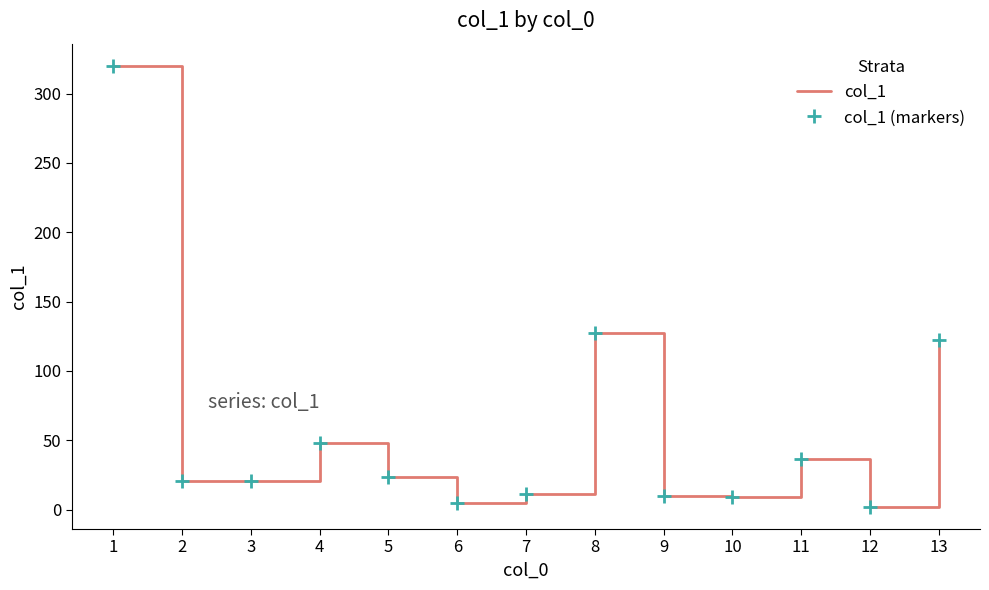

How many interior local peaks does the col_1 series have?

3